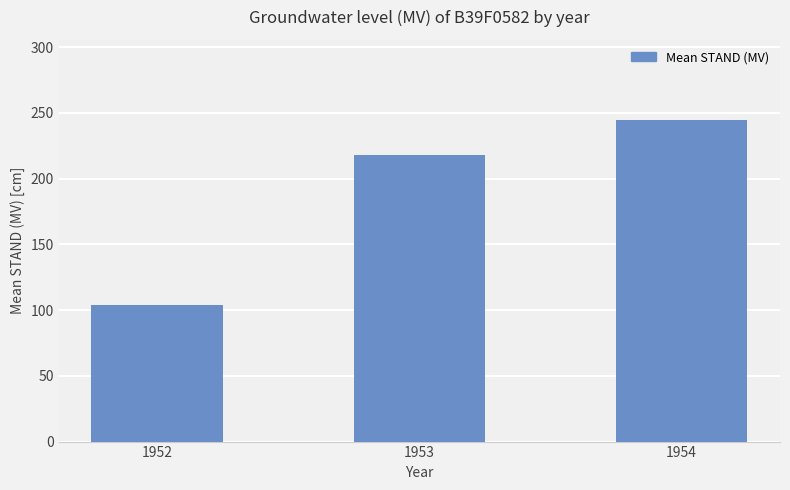

What is the sum of the values at 1952 and 1954?

348.3